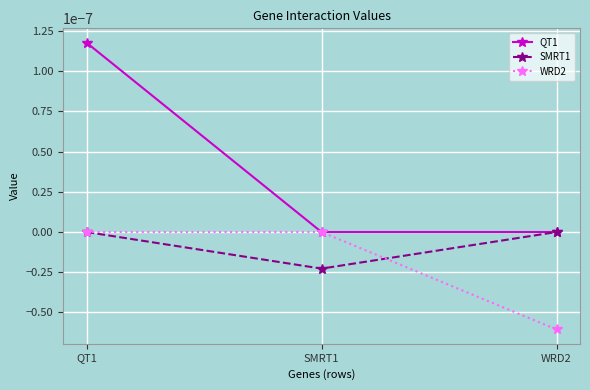

What position from the left is QT1?

1